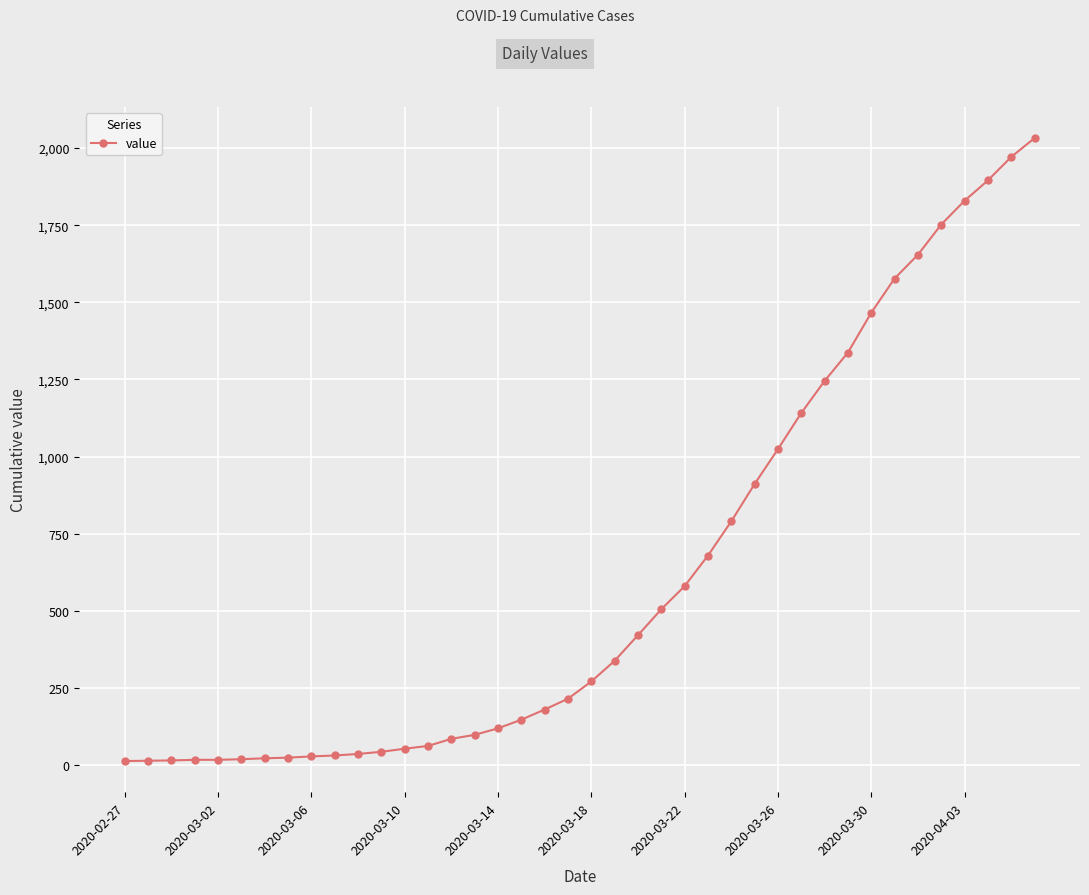

What is the difference between the maximum and second lowest values?

2018